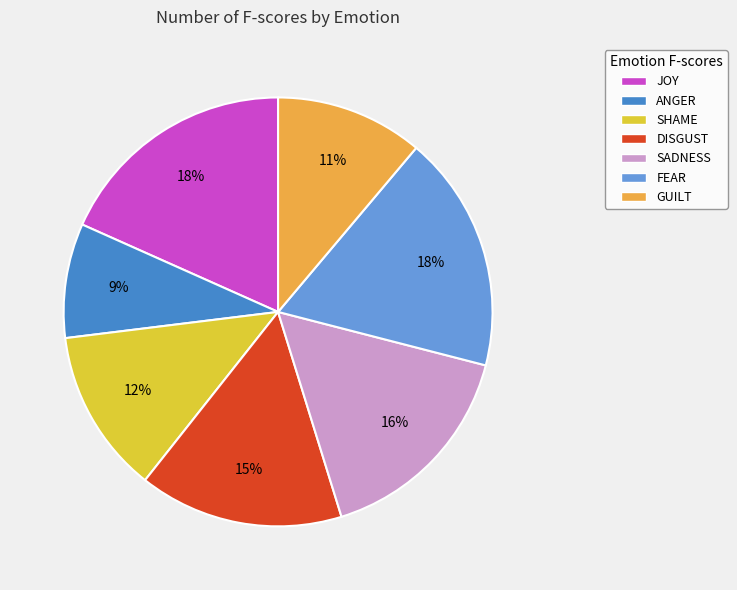

To the nearest percent, what percentage of the pie is FEAR?

18%